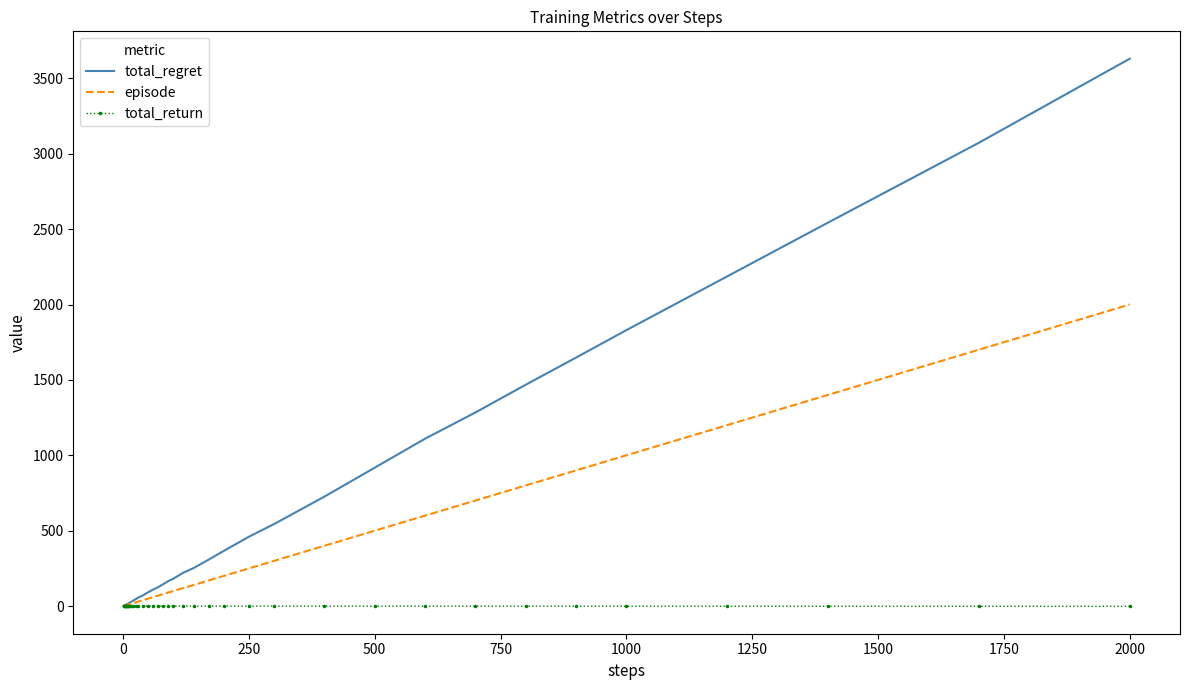

What is the highest value of the total_regret series?

3630.0